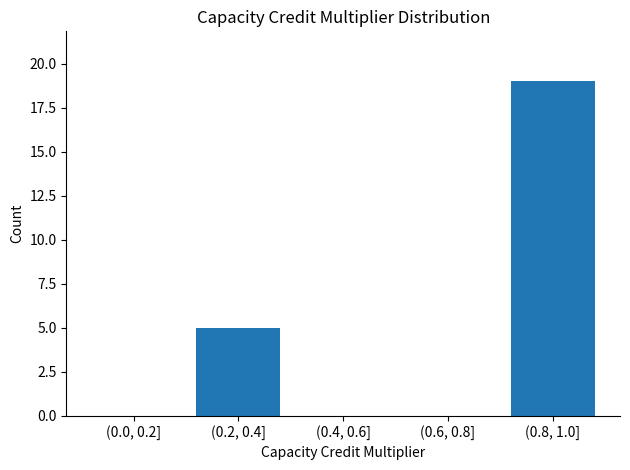

Reading right to left, list all the values displayed in this chart.

(0.8, 1.0]=19	(0.6, 0.8]=0	(0.4, 0.6]=0	(0.2, 0.4]=5	(0.0, 0.2]=0